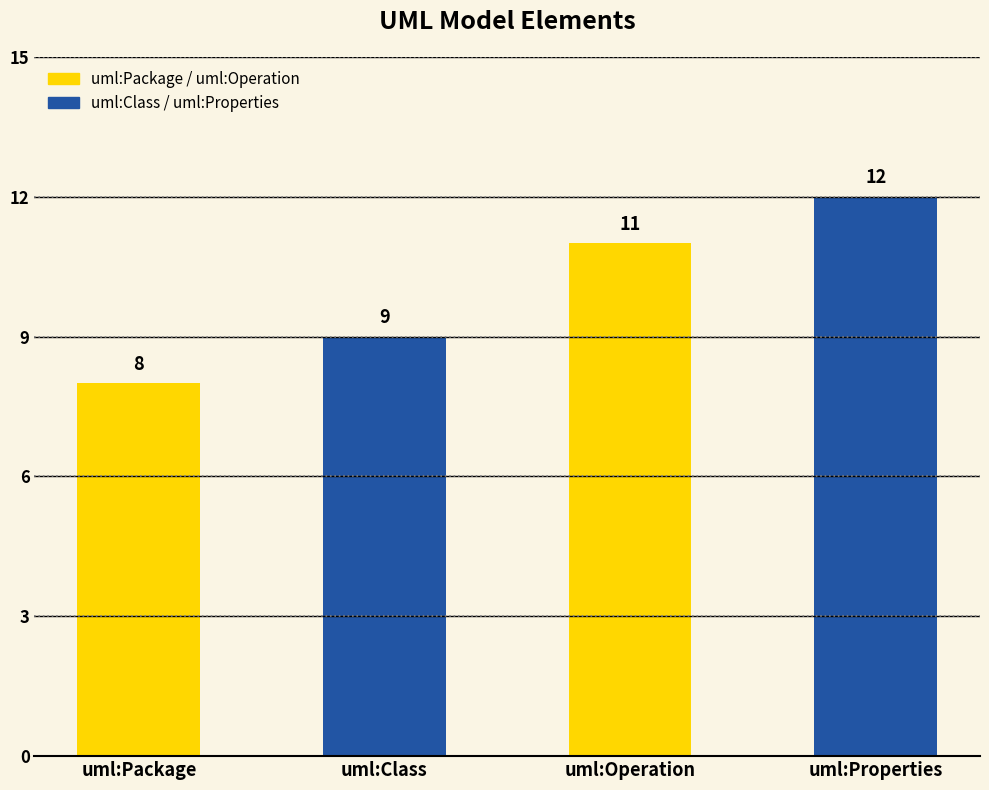

What is the change in value from uml:Class to uml:Properties?

+3